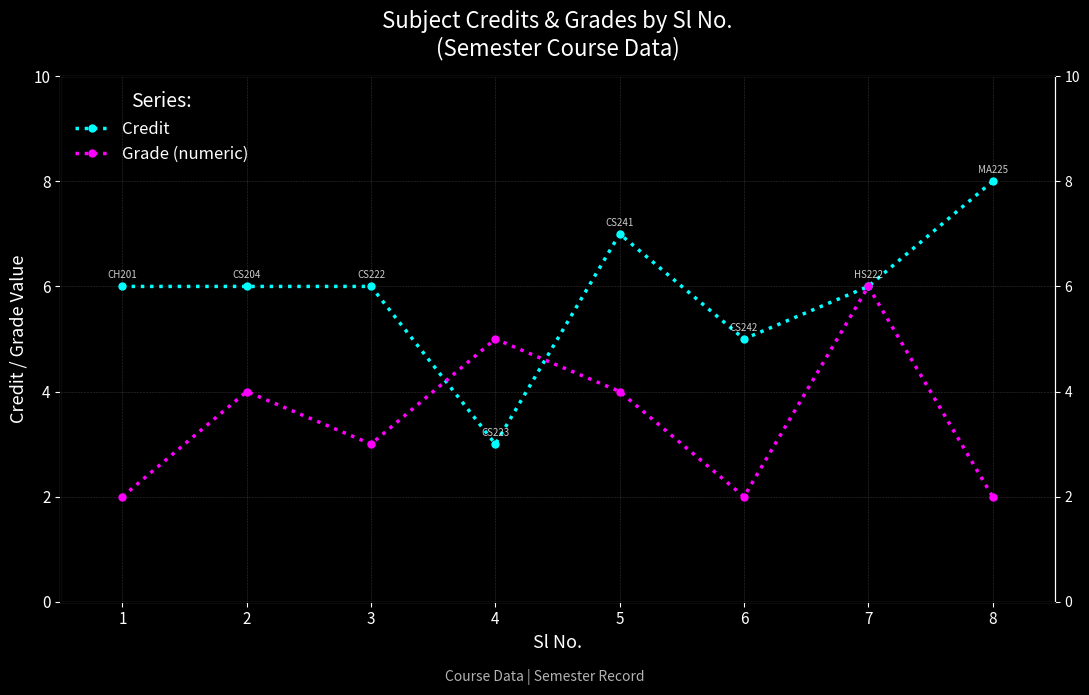

Is it true that Grade (numeric) equals 4 at 1?

True